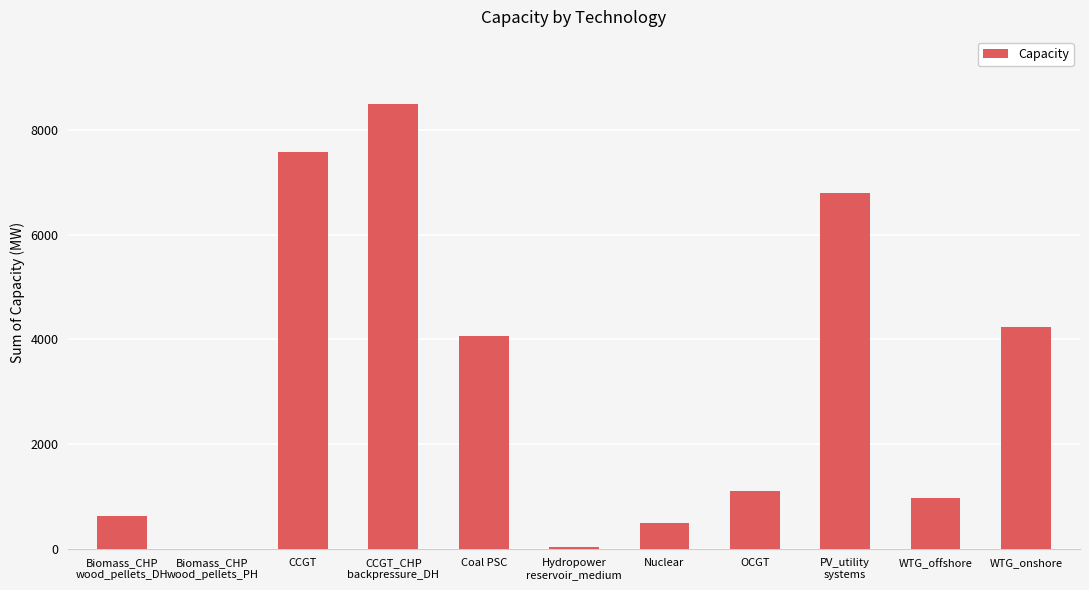

The value at WTG_onshore is 4237.0. True or false?

True